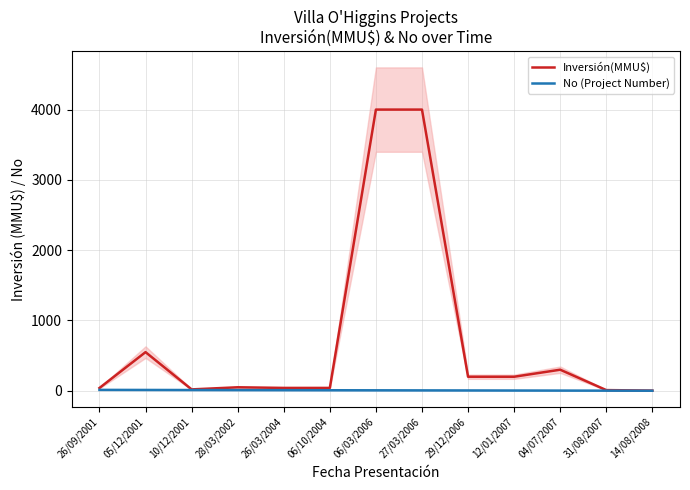

Which series has the largest total across all categories?

Inversión(MMU$)